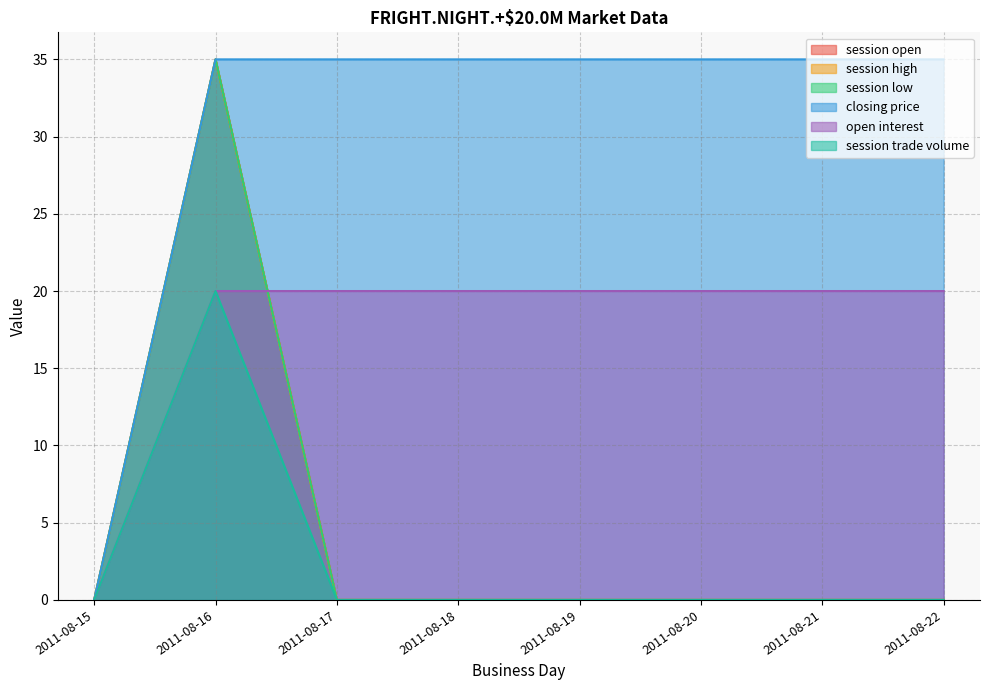

Is the value of session high at 2011-08-22 greater than the value of closing price at 2011-08-17?

No